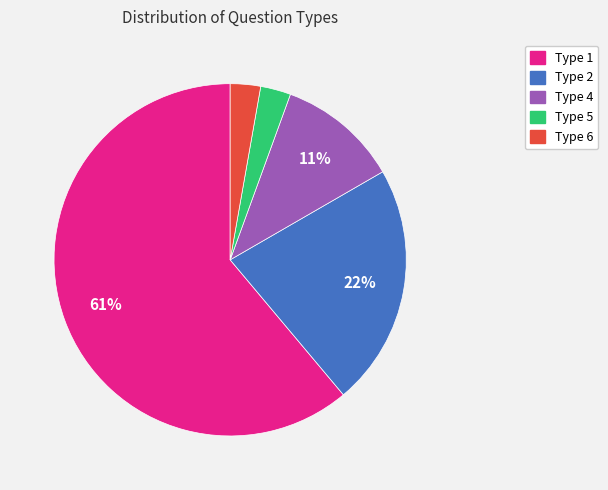

To the nearest percent, what is the difference between the Type 6 and Type 2 slice percentages?

19%